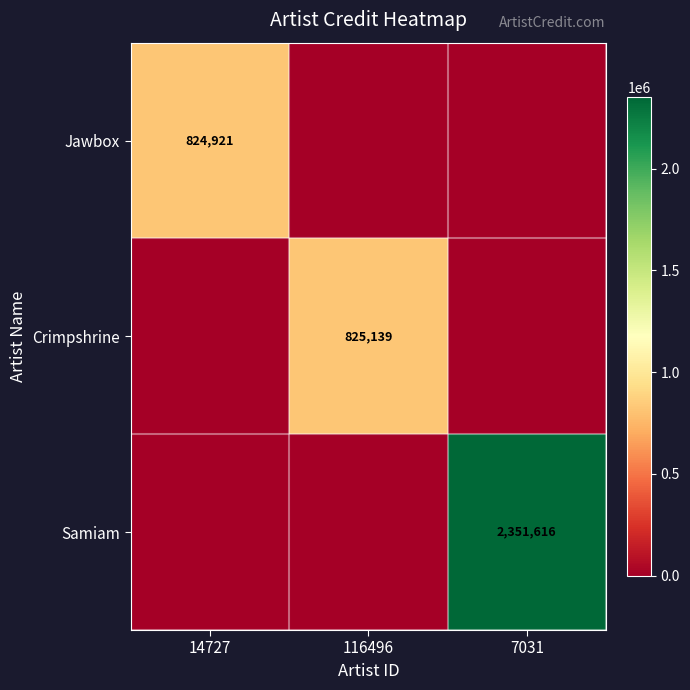

Is it true that Samiam equals 2351616 at 7031?

True